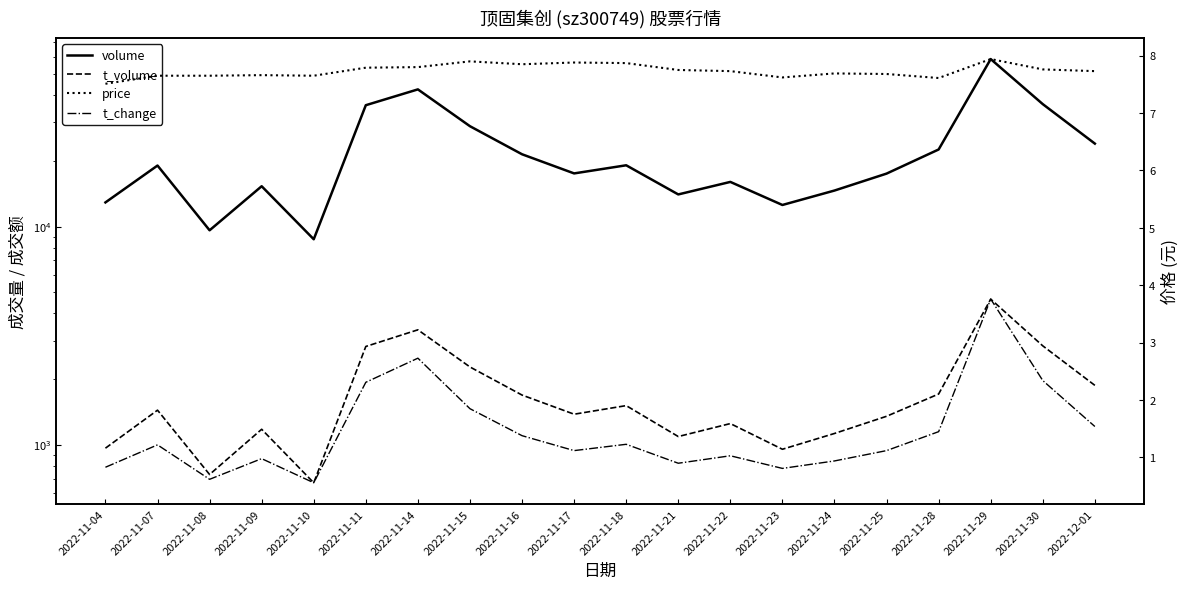

True or false: t_change has more than 0 interior local peaks.

True